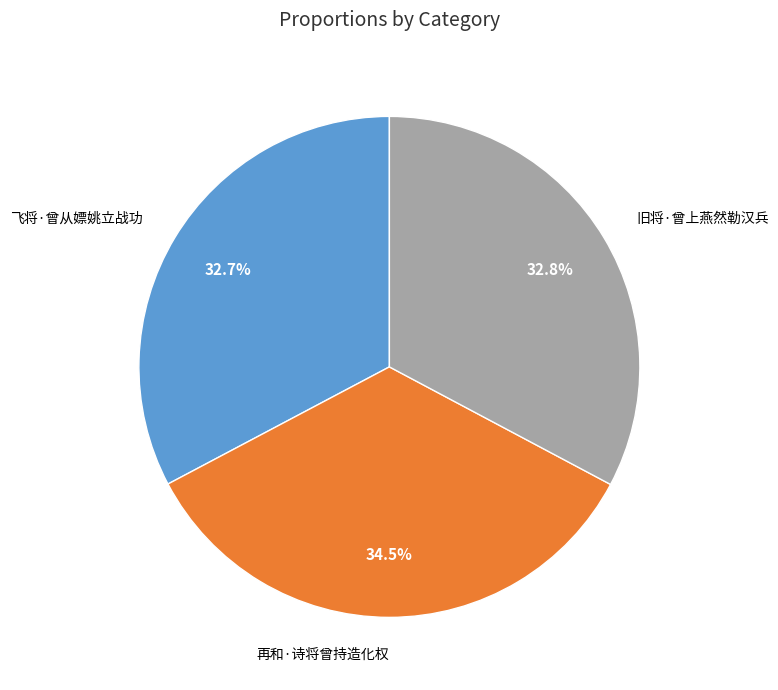

What percentage is NOT represented by 旧将·曾上燕然勒汉兵?

67.2%